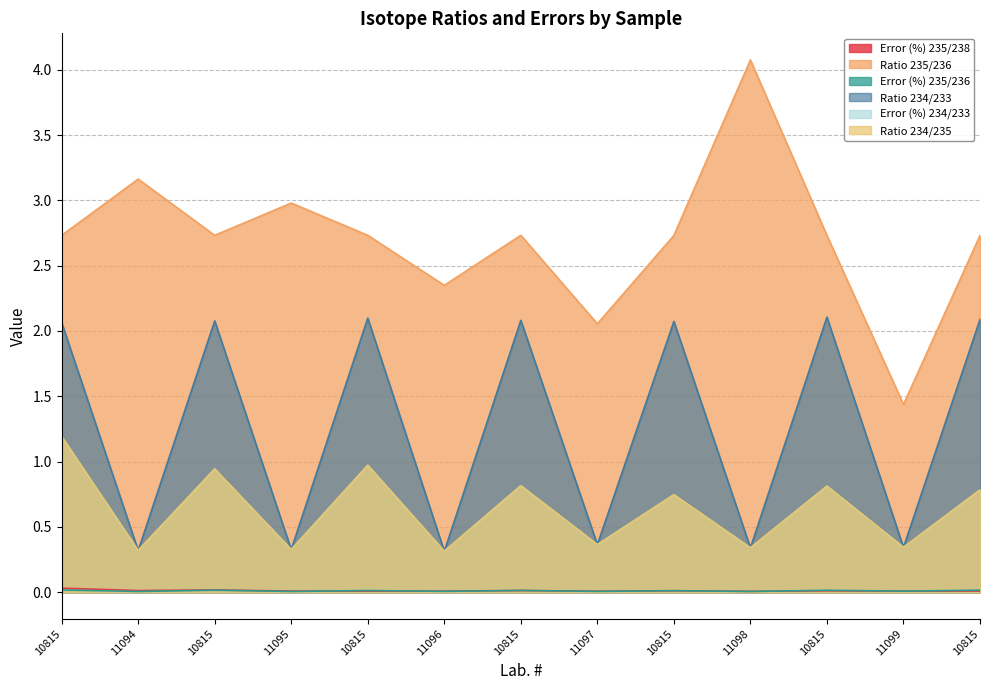

What is the label of the 6th point from the left?

11096